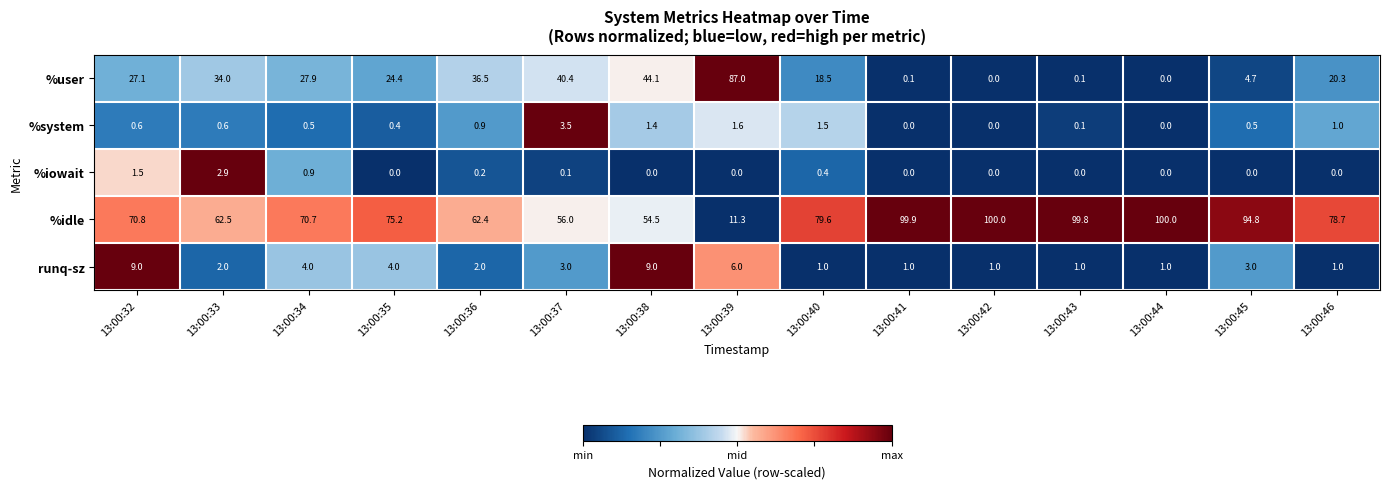

What is the difference between the highest and lowest values at 13:00:32?

70.2